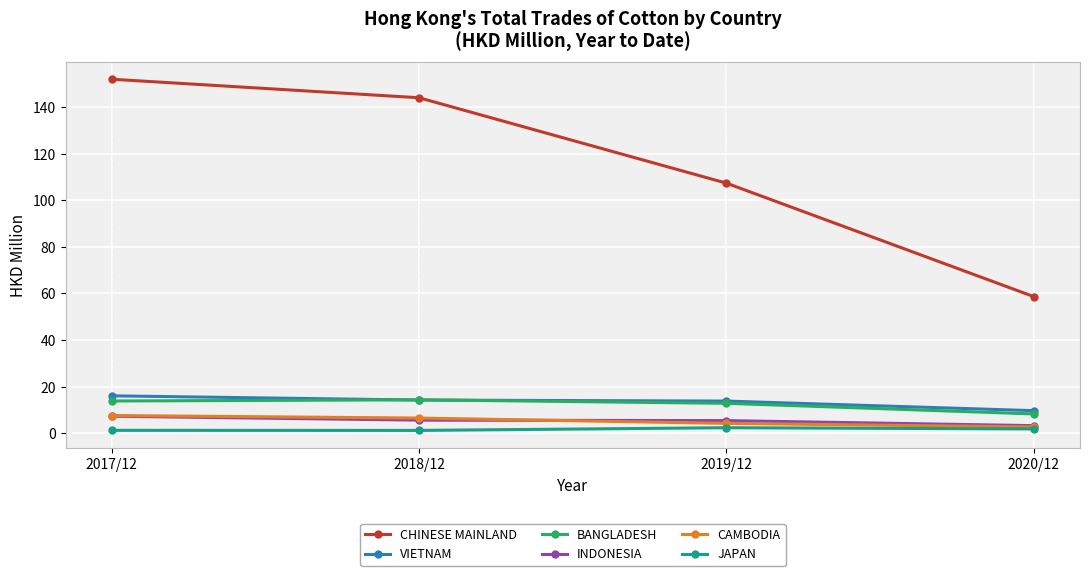

What is the spread (max minus min) of values at 2020/12?

56.8